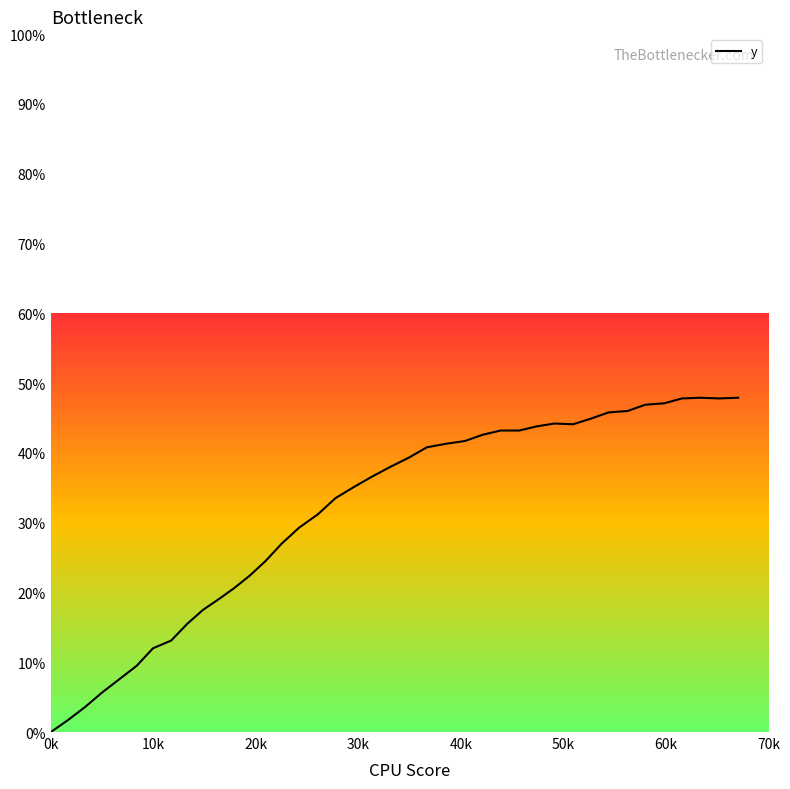

What is the greatest value displayed?

47.9